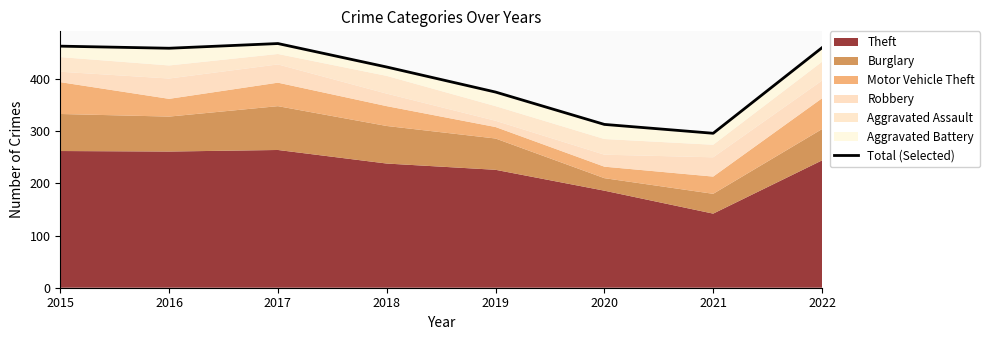

Reading left to right, extract all data points from this chart.

2015=463	2016=459	2017=468	2018=423	2019=375	2020=313	2021=296	2022=460